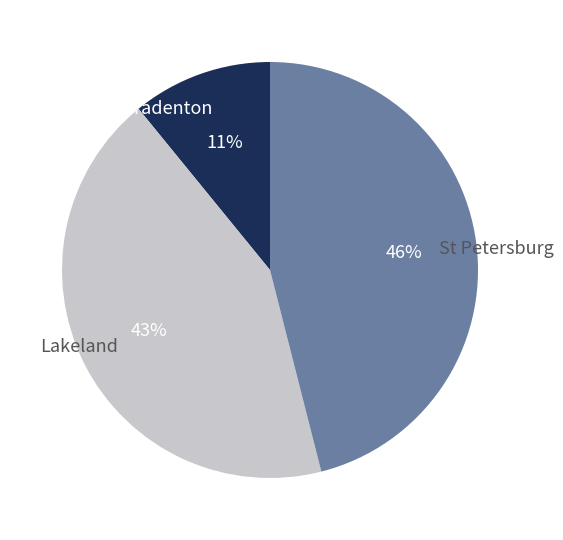

Is it true that Lakeland is 43% of the pie?

True